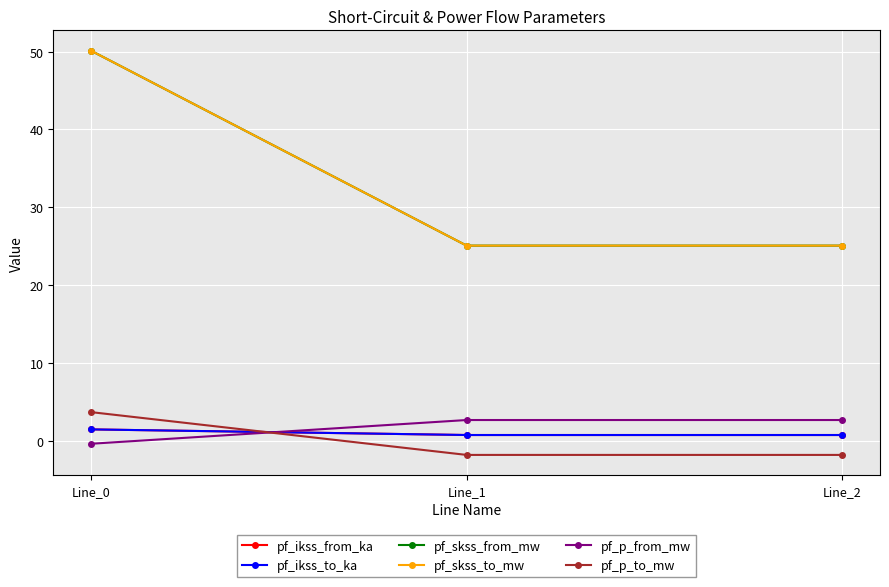

Does the chart have visible grid lines?

Yes